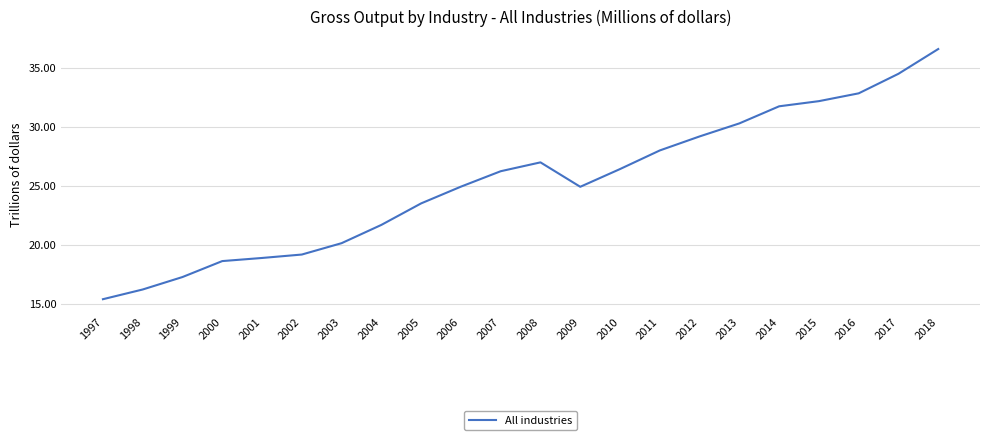

Reading right to left, extract all data points from this chart.

2018=36593325	2017=34495447	2016=32838510	2015=32176657	2014=31740043	2013=30291347	2012=29186848	2011=27999497	2010=26422363	2009=24919477	2008=26989209	2007=26238500	2006=24931355	2005=23512947	2004=21690160	2003=20141244	2002=19178255	2001=18888252	2000=18623870	1999=17272311	1998=16216785	1997=15393320